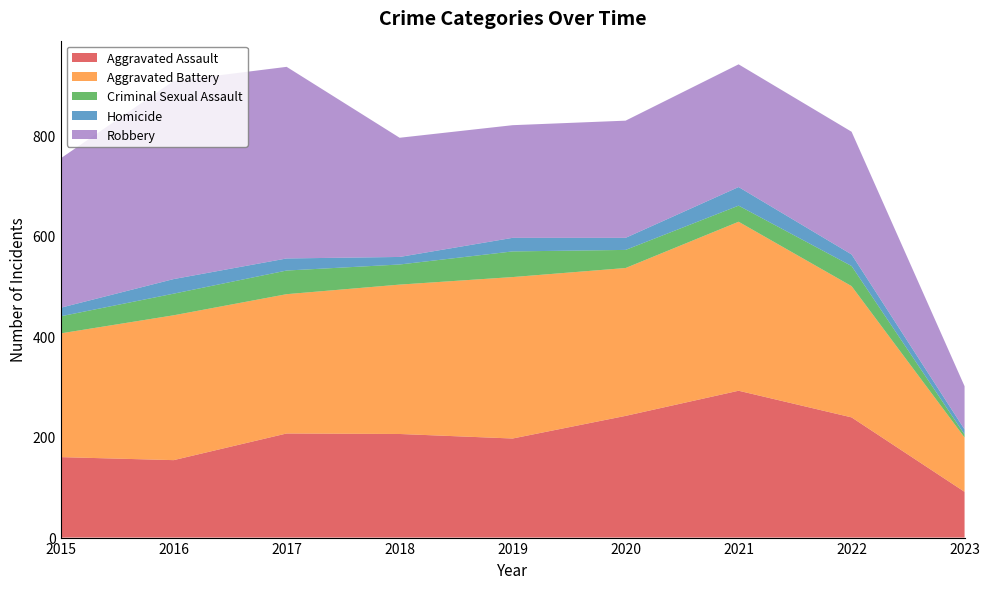

Reading left to right, what are all the values shown in this chart?

Aggravated Assault: 2015=160	2016=154	2017=207	2018=206	2019=197	2020=242	2021=292	2022=239	2023=91
Aggravated Battery: 2015=246	2016=288	2017=277	2018=297	2019=321	2020=294	2021=336	2022=261	2023=108
Criminal Sexual Assault: 2015=34	2016=43	2017=47	2018=40	2019=51	2020=36	2021=32	2022=40	2023=6
Homicide: 2015=17	2016=29	2017=24	2018=15	2019=27	2020=24	2021=37	2022=23	2023=10
Robbery: 2015=297	2016=394	2017=381	2018=237	2019=224	2020=233	2021=244	2022=244	2023=86